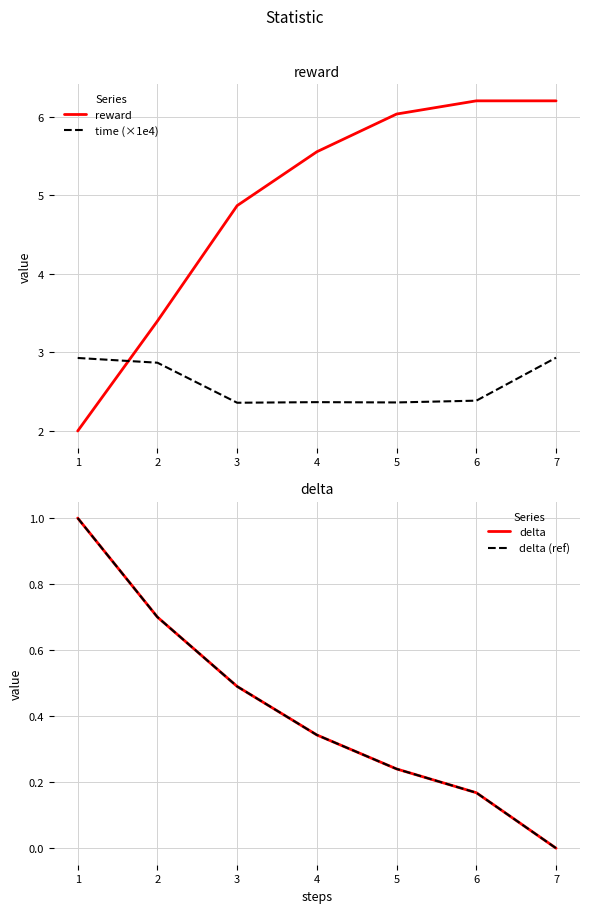

Count the delta values in the range 0 to 1.

7